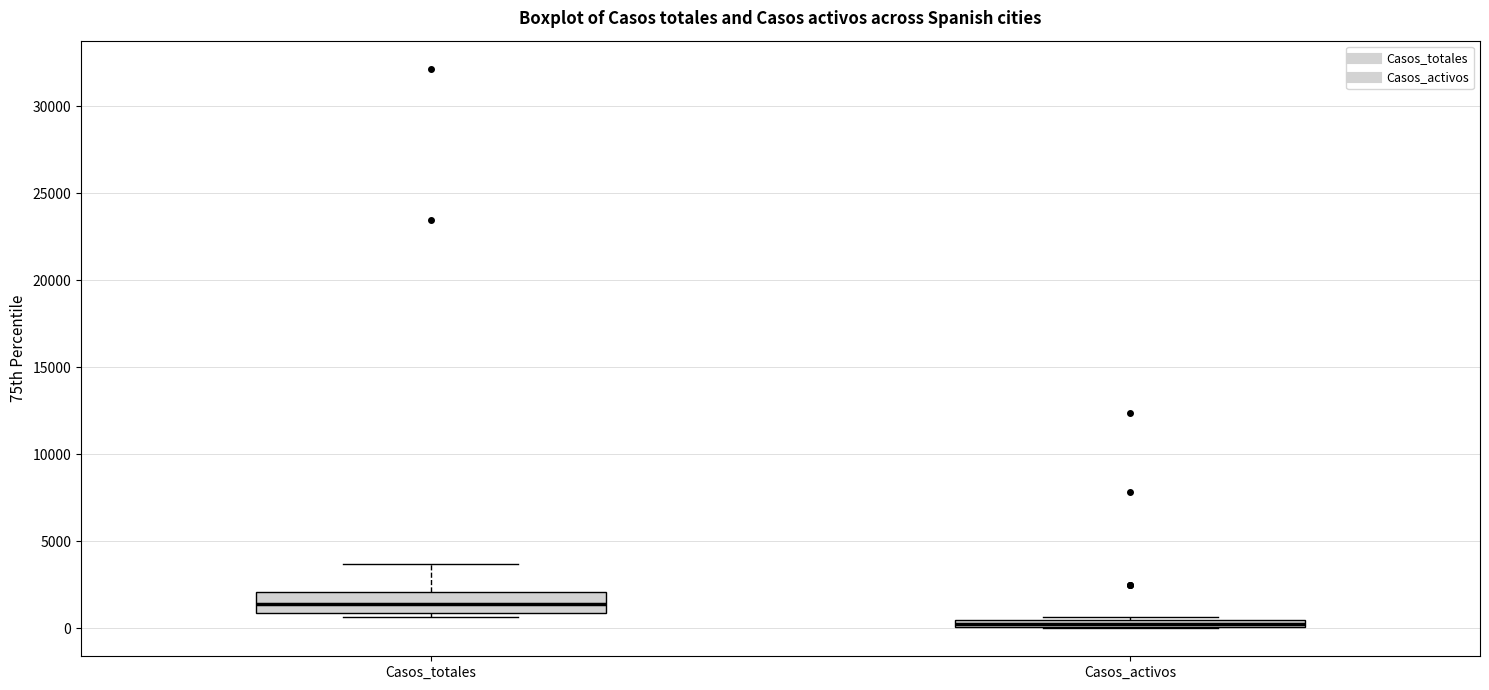

Which box has the highest median line?

Casos_totales